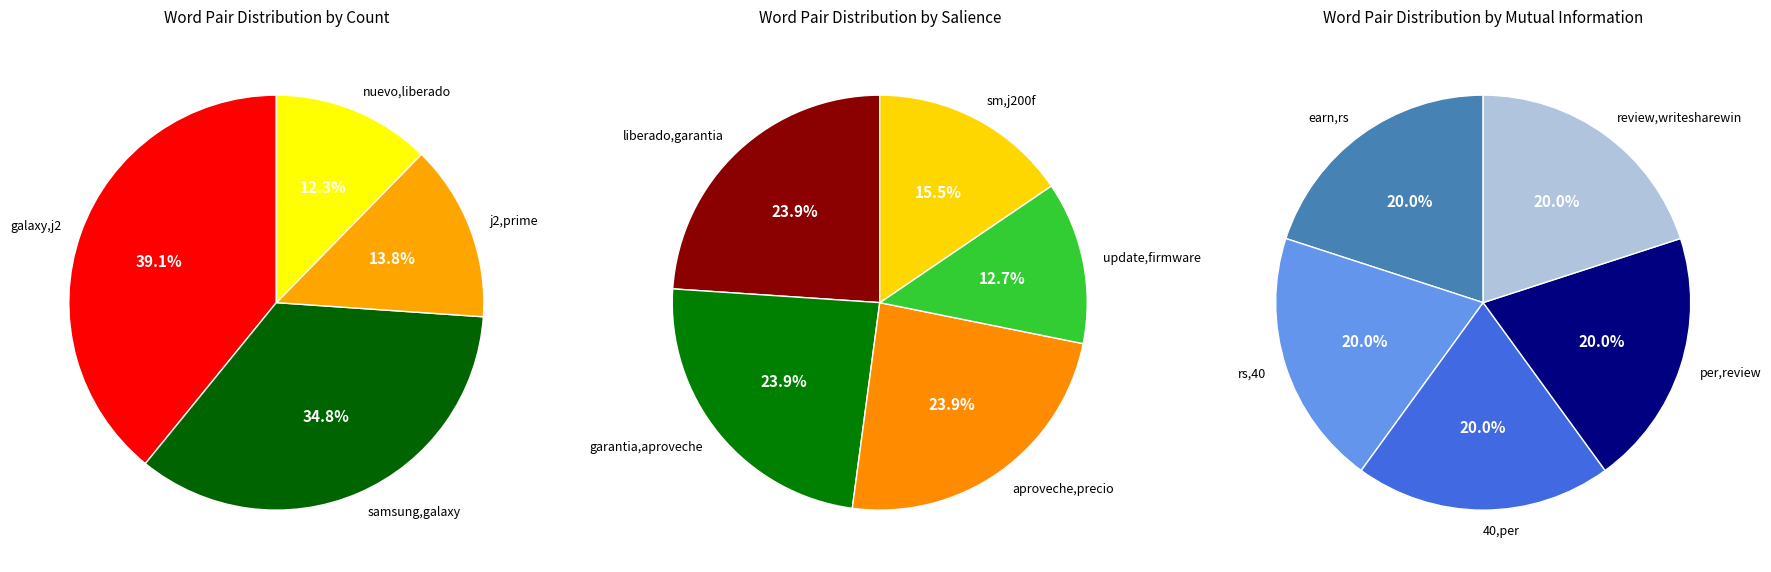

What is the change in value from j2,prime to liberado,garantia?

+0.5